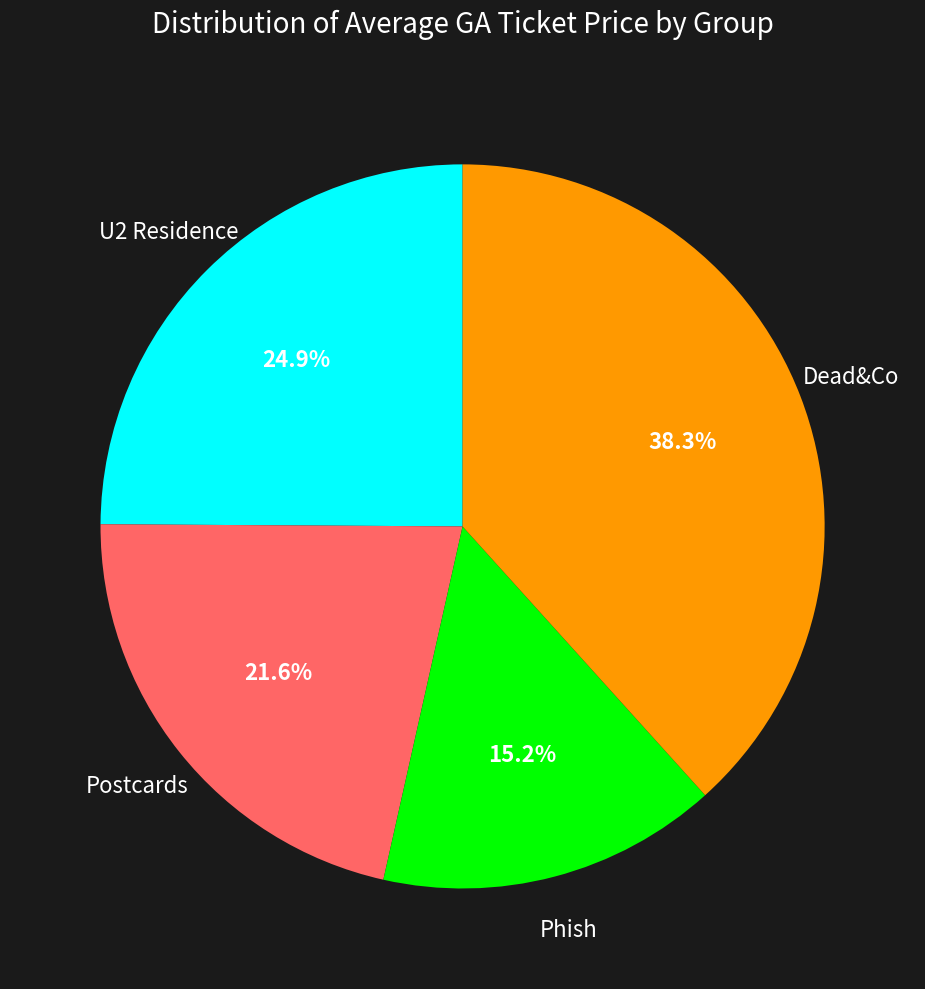

Between Postcards and U2 Residence, which is larger?

U2 Residence